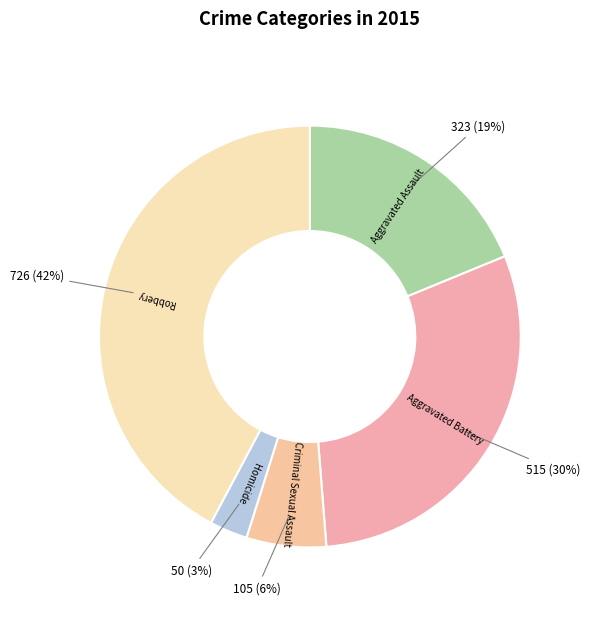

The Criminal Sexual Assault slice represents 6% of the pie. True or false?

True